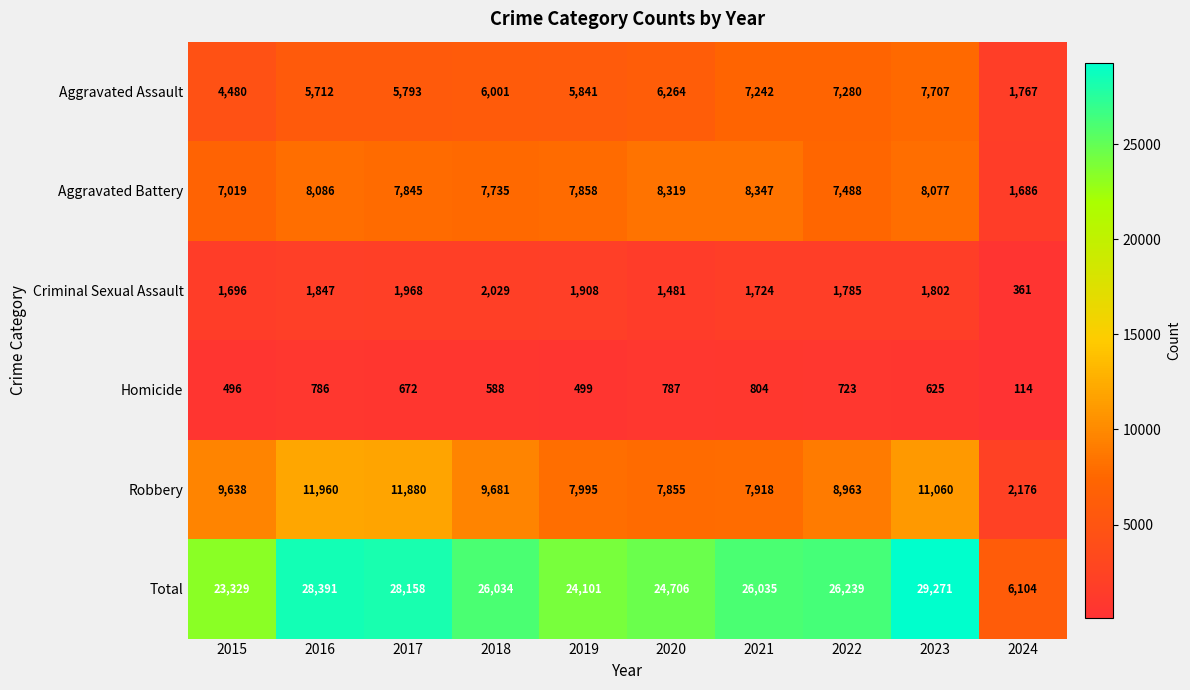

List the series in order of their peak value, lowest first.

Homicide, Criminal Sexual Assault, Aggravated Assault, Aggravated Battery, Robbery, Total